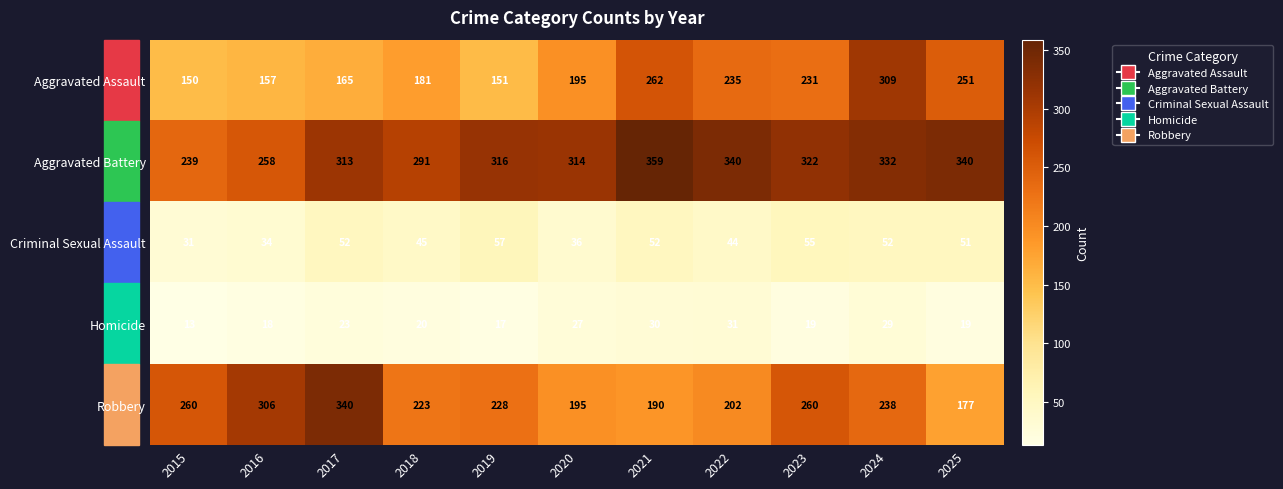

Rank the series by their maximum value, from highest to lowest.

Aggravated Battery, Robbery, Aggravated Assault, Criminal Sexual Assault, Homicide